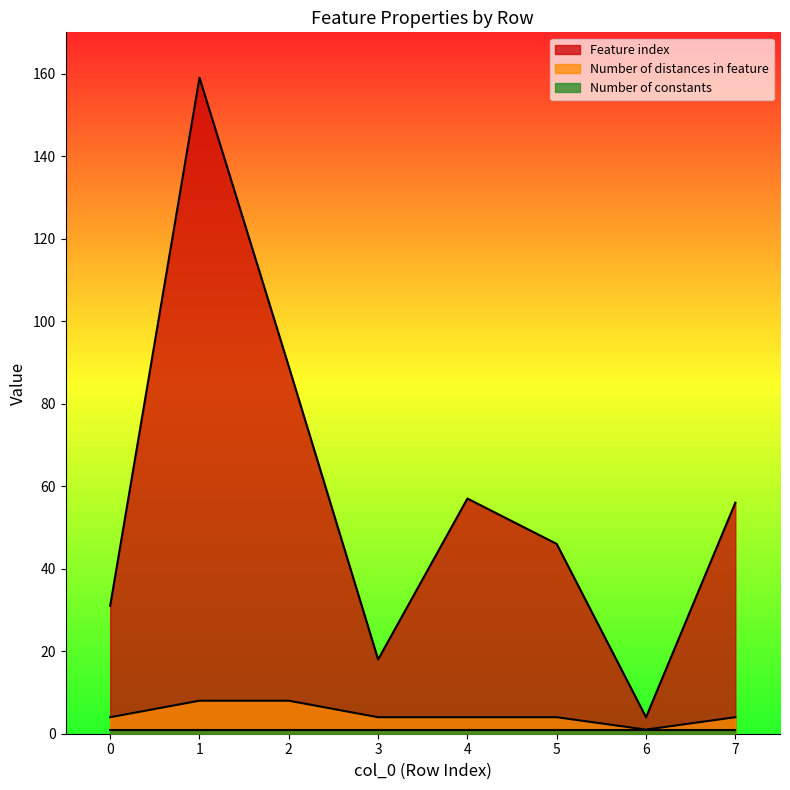

Which category has the highest value in the Number of distances in feature series?

1